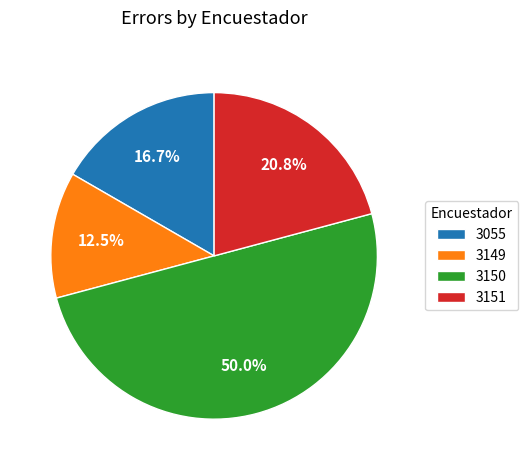

To the nearest percent, what is the difference between the 3055 and 3150 slice percentages?

33%